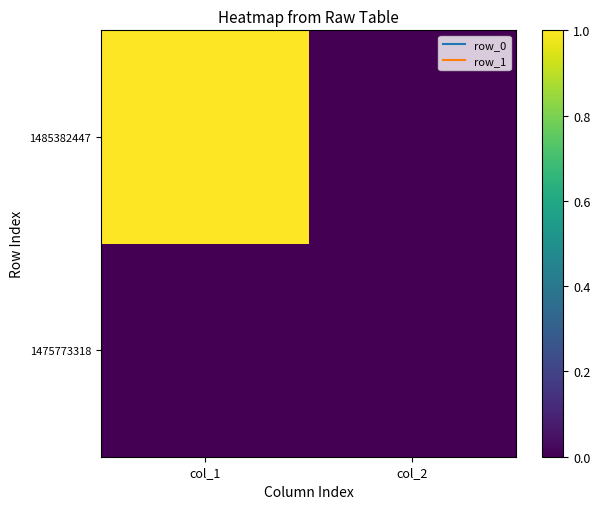

What is the spread (max minus min) of values at col_1?

1